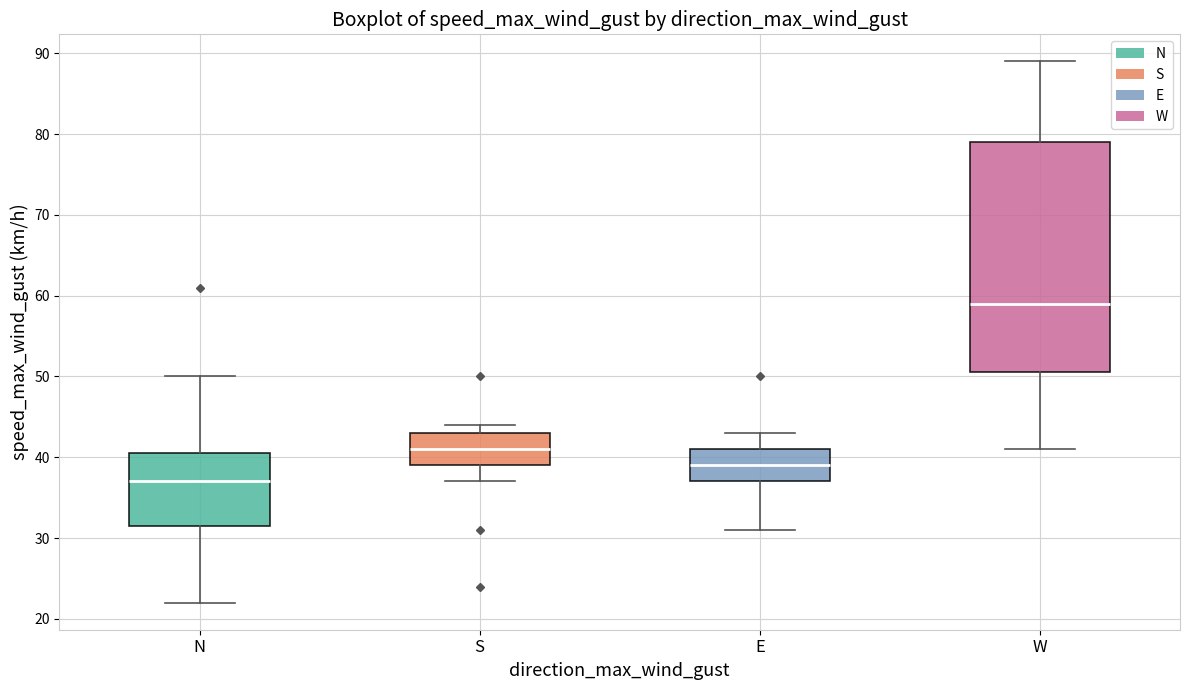

Reading left to right, transcribe this box plot: for each box, give where its median line is, the range the box spans, and where its two whiskers end, as read against the y-axis. The values are not printed on the chart, so give them approximately, as read against the axis.

N: median 37, box 32 to 41, whiskers 22 to 50
S: median 41, box 39 to 43, whiskers 37 to 44
E: median 39, box 37 to 41, whiskers 31 to 43
W: median 59, box 51 to 79, whiskers 41 to 89